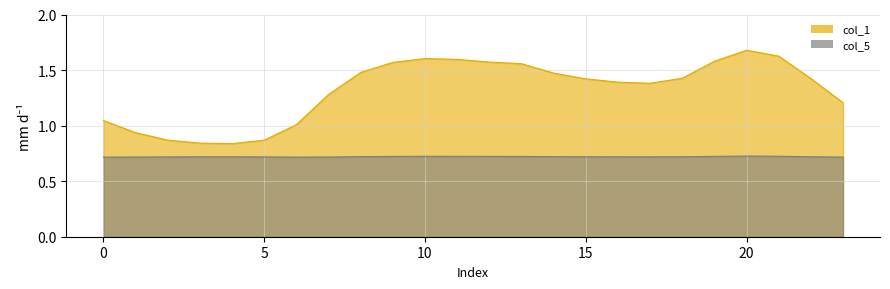

What is the greatest value displayed?

1.7